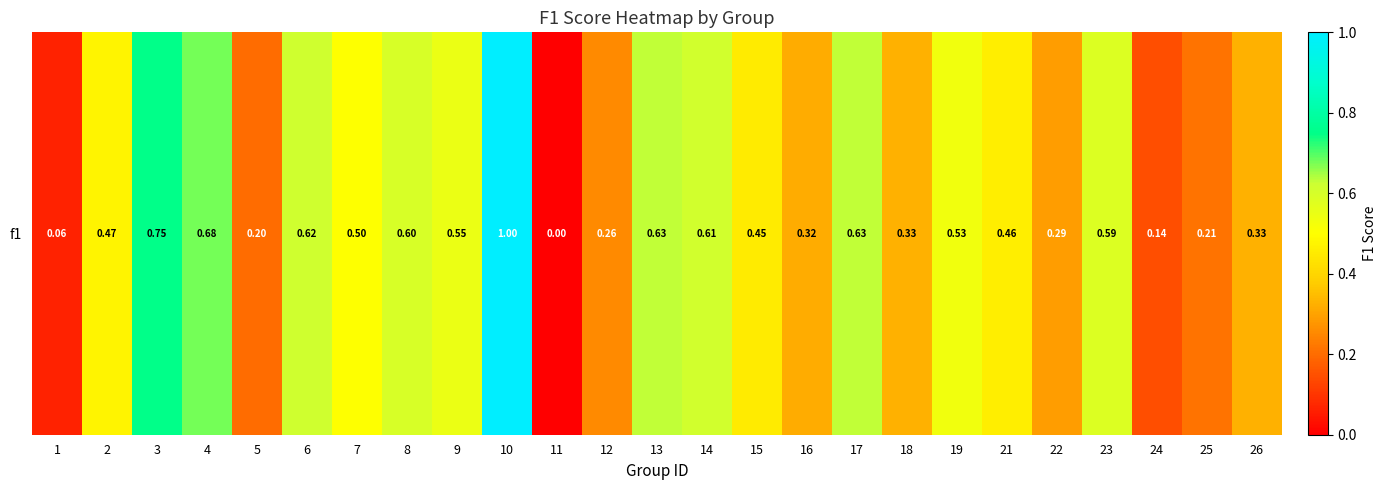

List the labels in order of value, smallest first.

11, 1, 24, 5, 25, 12, 22, 16, 18, 26, 15, 21, 2, 7, 19, 9, 23, 8, 14, 6, 13, 17, 4, 3, 10